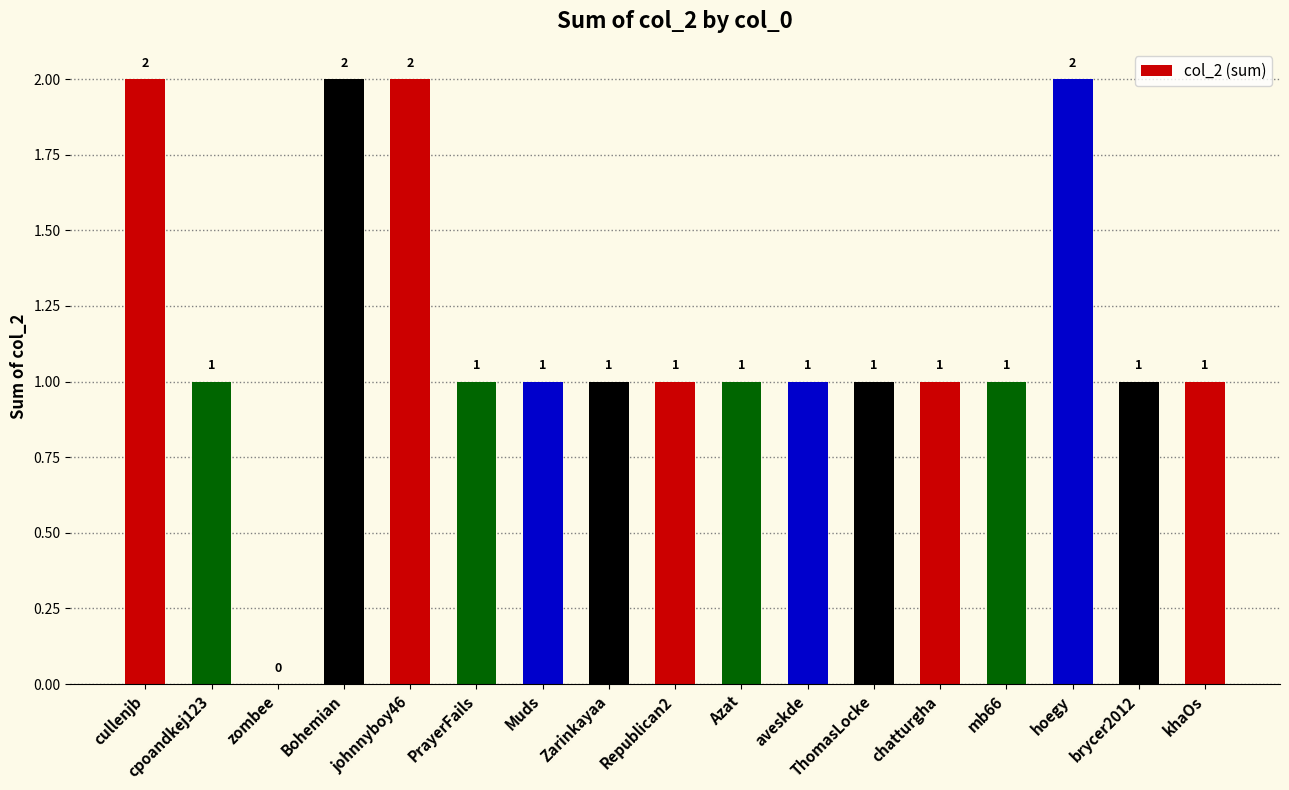

Is it true that the value at chatturgha is 1?

True